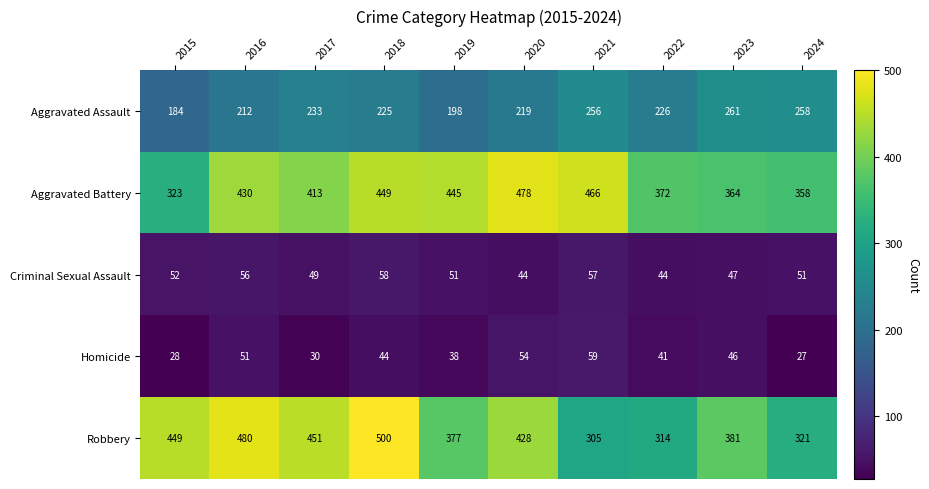

True or false: Aggravated Battery has a value of 698 at 2018.

False